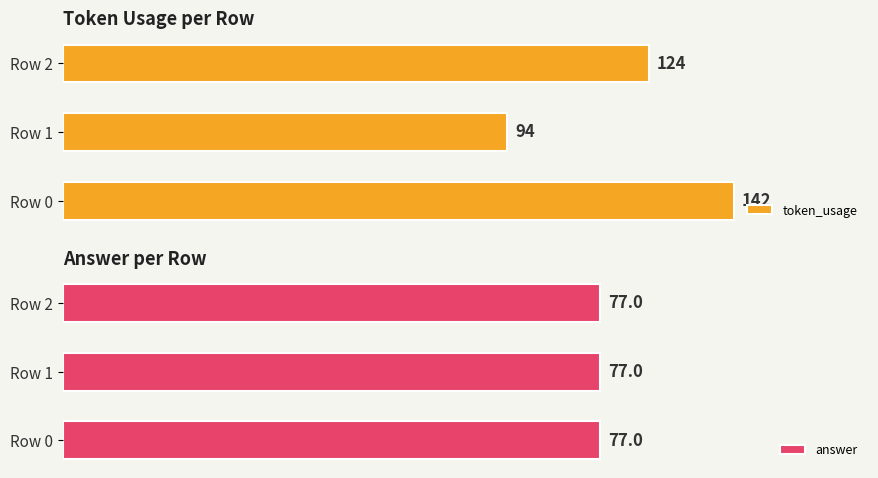

Does the chart contain stacked bars?

No